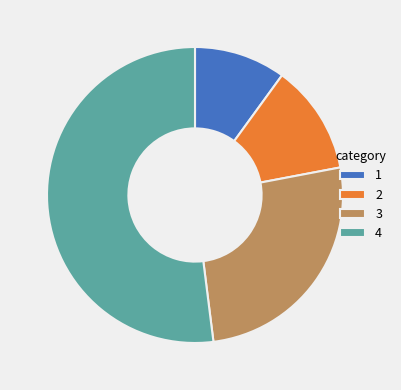

Do 1 and 4 together represent more than half of the pie?

Yes